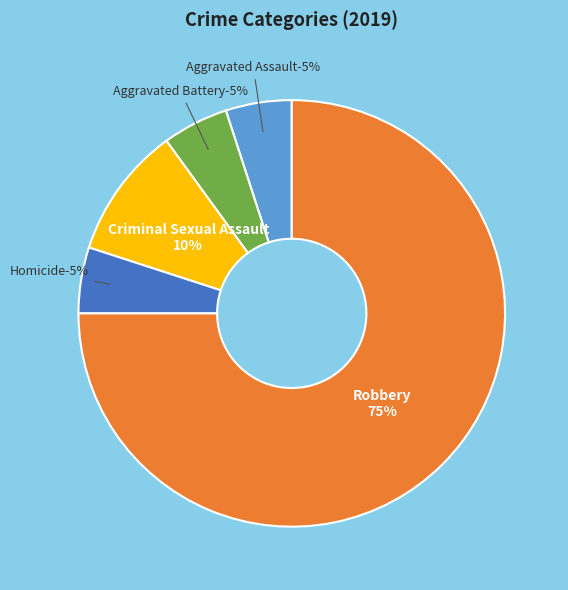

What portion of the pie excludes Aggravated Assault?

95.0%